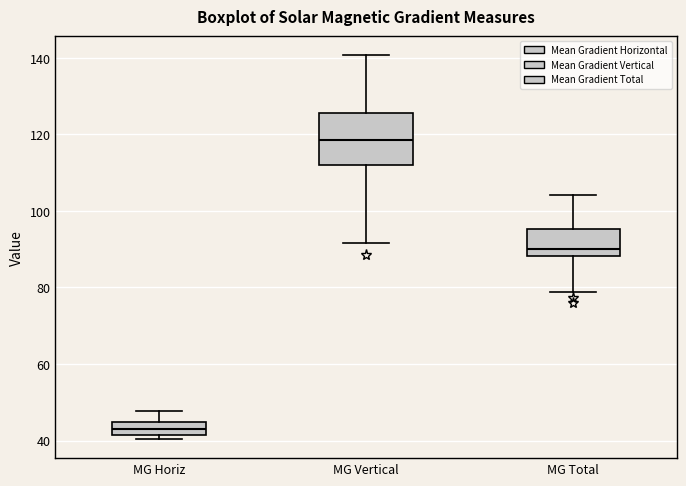

Which box's median line is the lowest?

MG Horiz